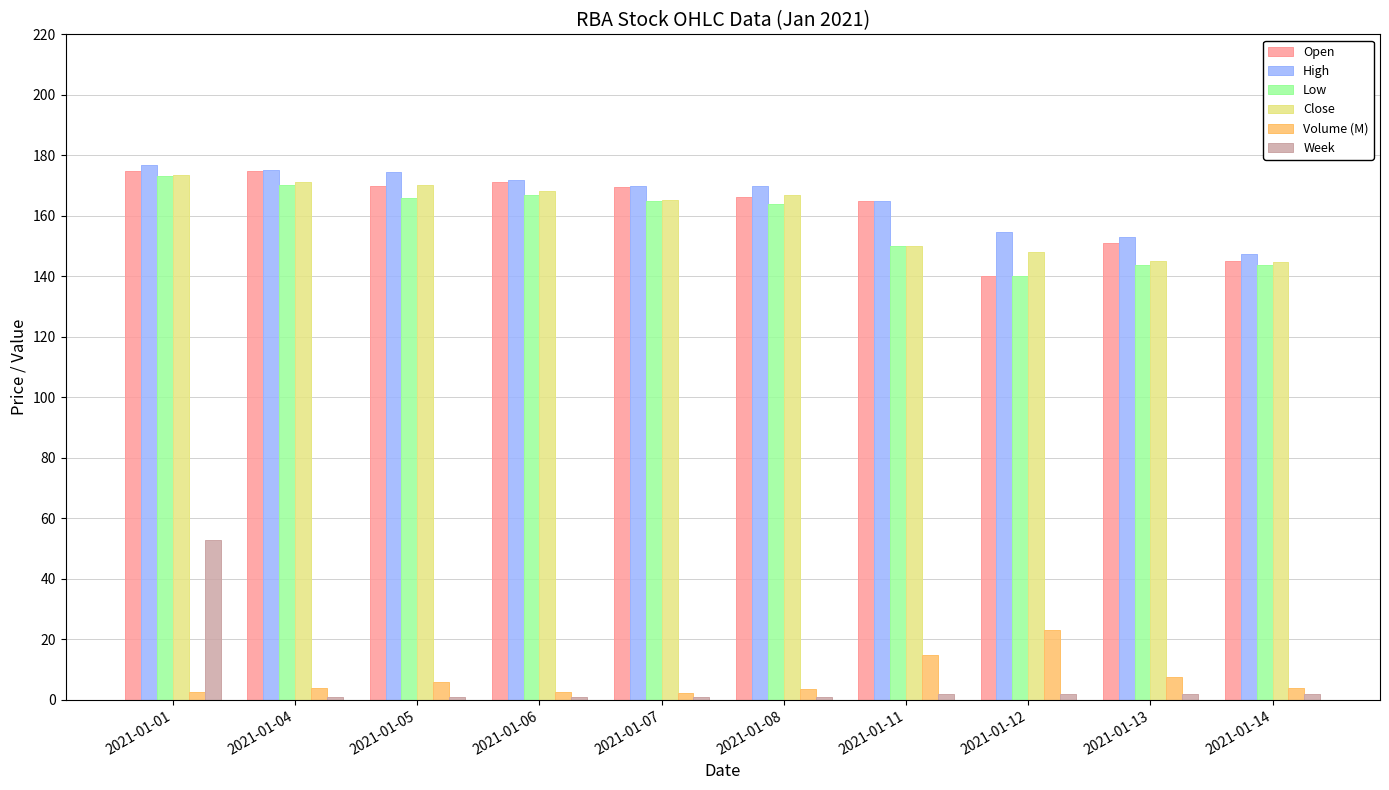

What is the average value of the Close series?

160.3